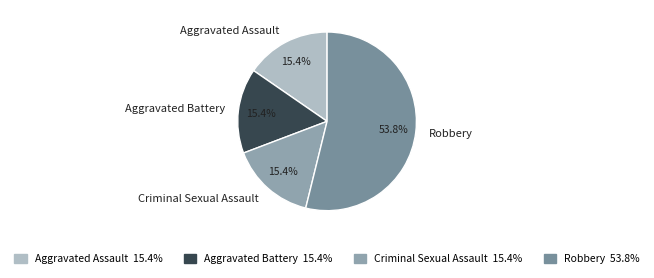

Approximately how many times larger is the value at Robbery compared to Criminal Sexual Assault?

3.5